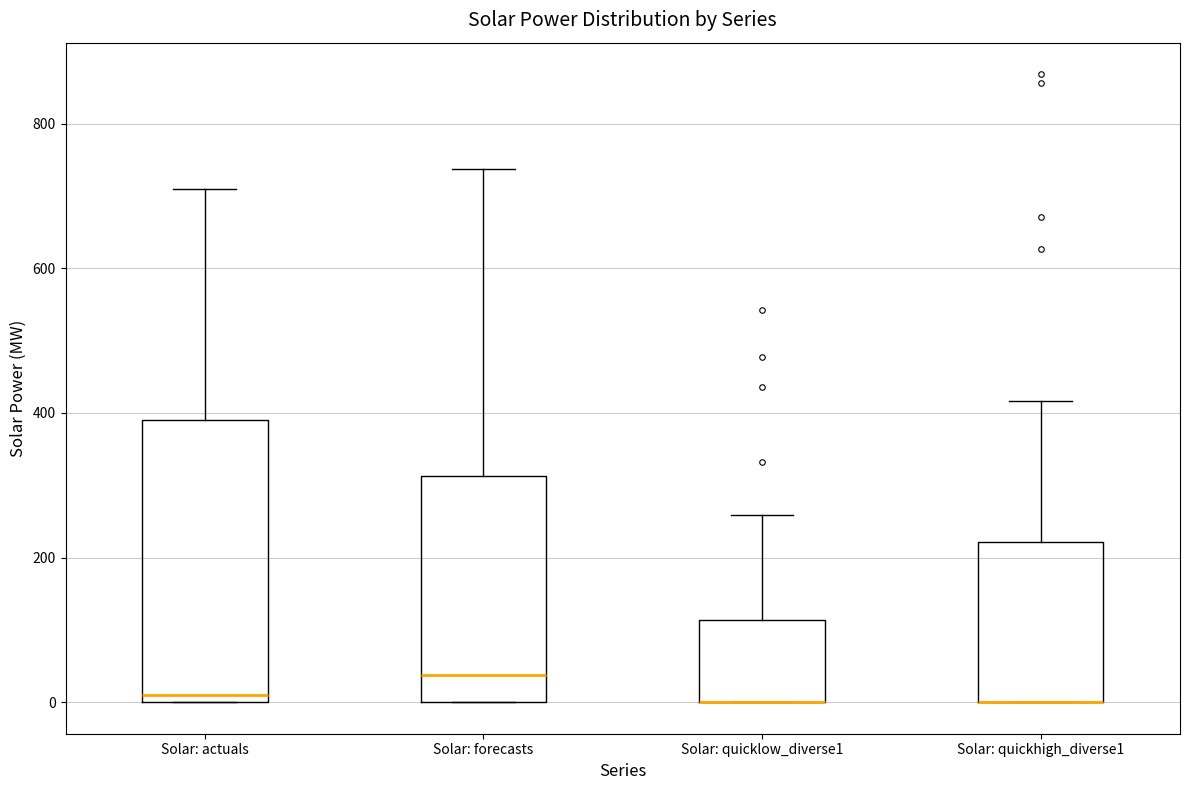

Where does the upper whisker of the box for Solar: forecasts end on the y-axis? The values are not printed on the chart, so give them approximately, as read against the axis.

740